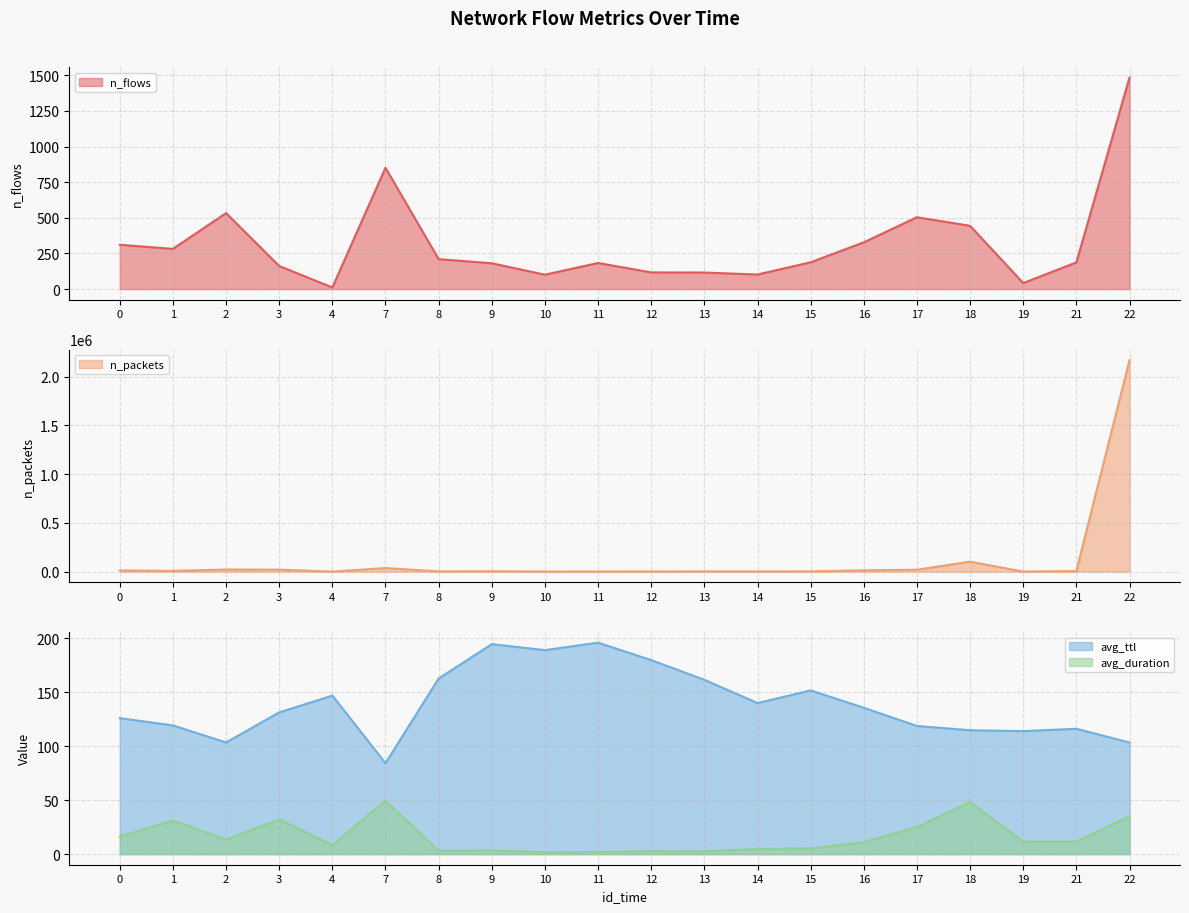

Does the chart have visible grid lines?

Yes